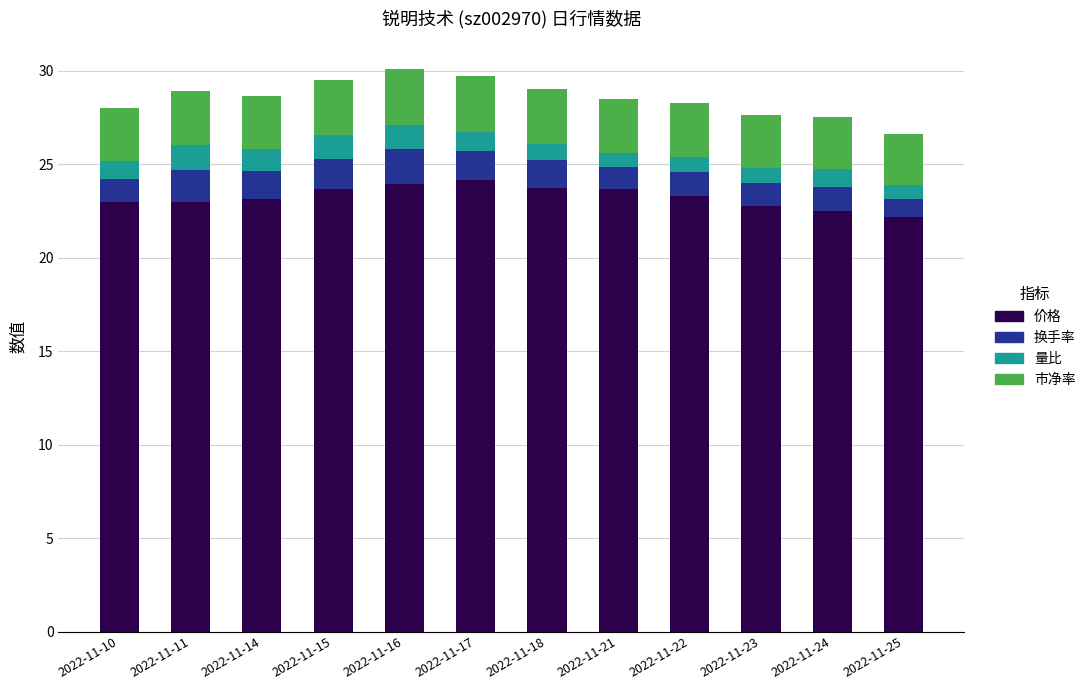

What is the difference between the second highest and second lowest values in the 价格 series?

1.5